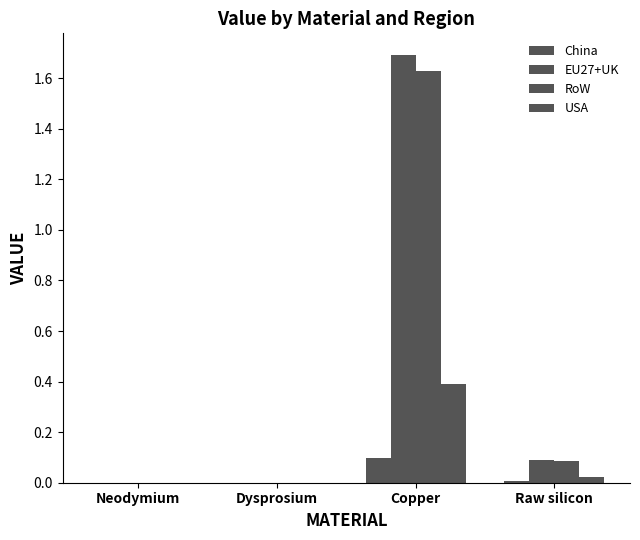

Count the number of data series in this chart.

4